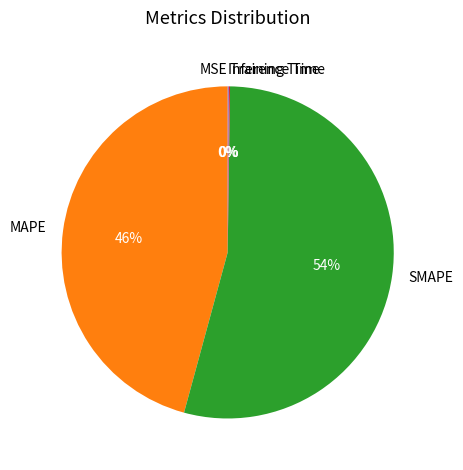

True or false: SMAPE accounts for 59% of the total.

False